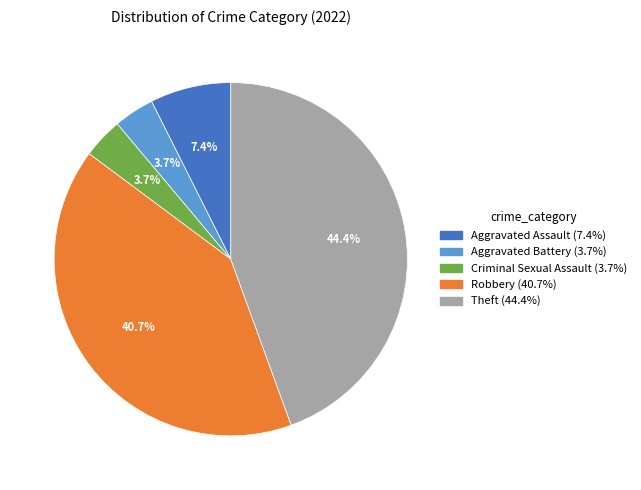

To the nearest percent, what is the difference between the largest and smallest slice percentages?

41%